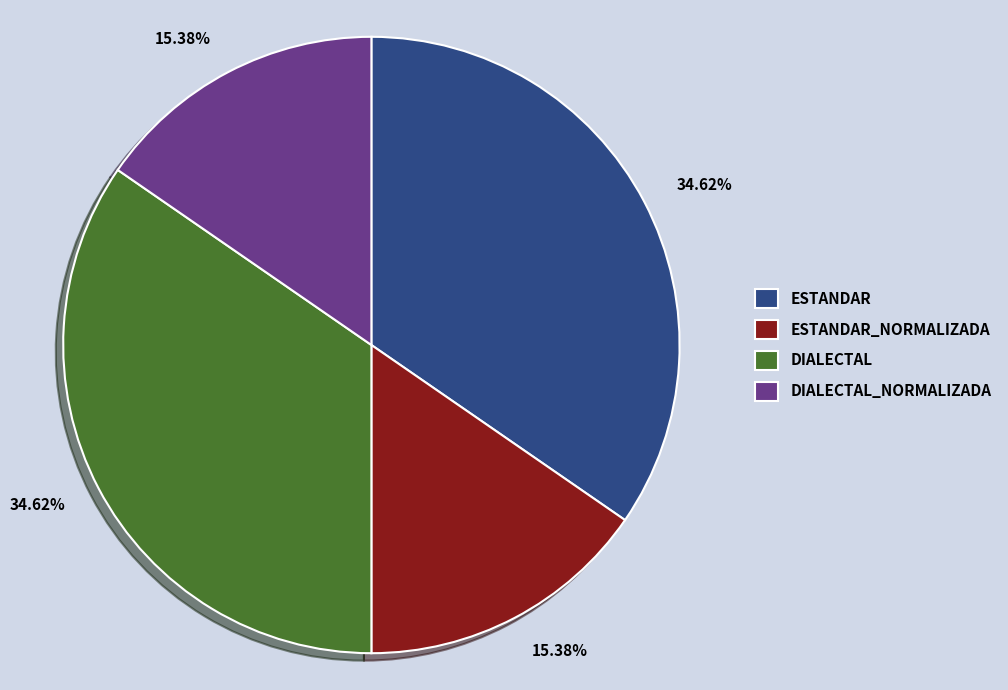

Is there a majority slice in this chart?

No